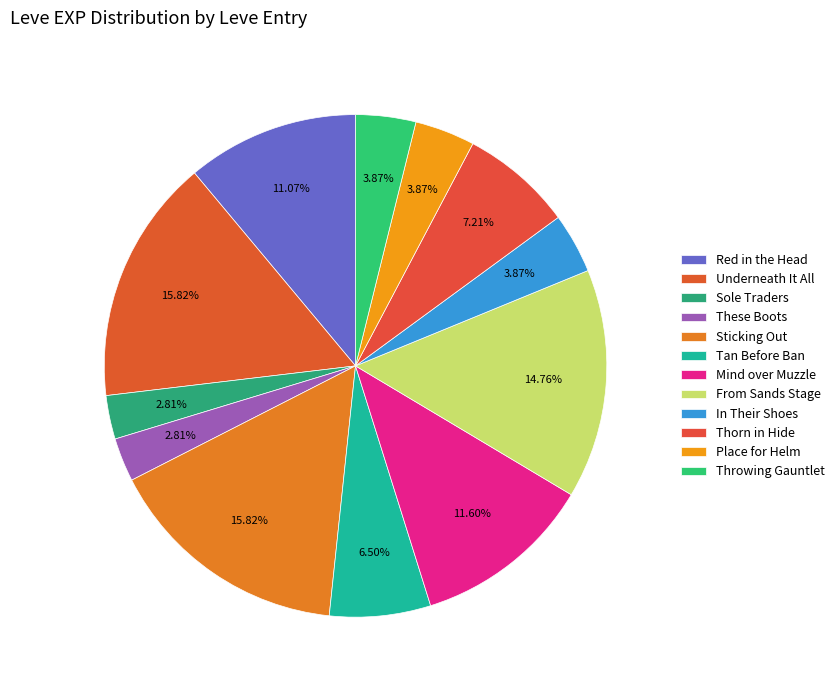

Does Tan Before Ban account for over 50% of the chart?

No